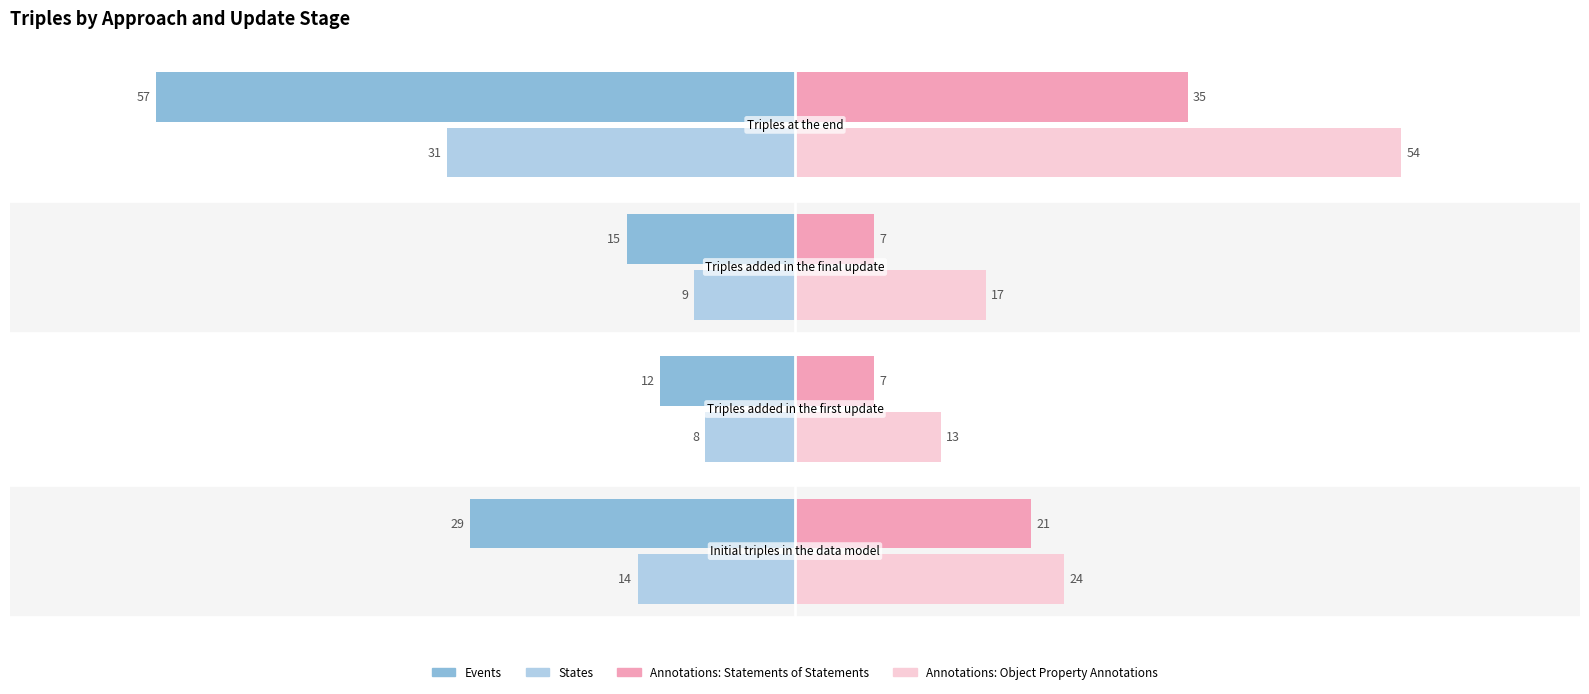

Rank the series by their average value, from lowest to highest.

Events, States, Annotations: Statements of Statements, Annotations: Object Property Annotations